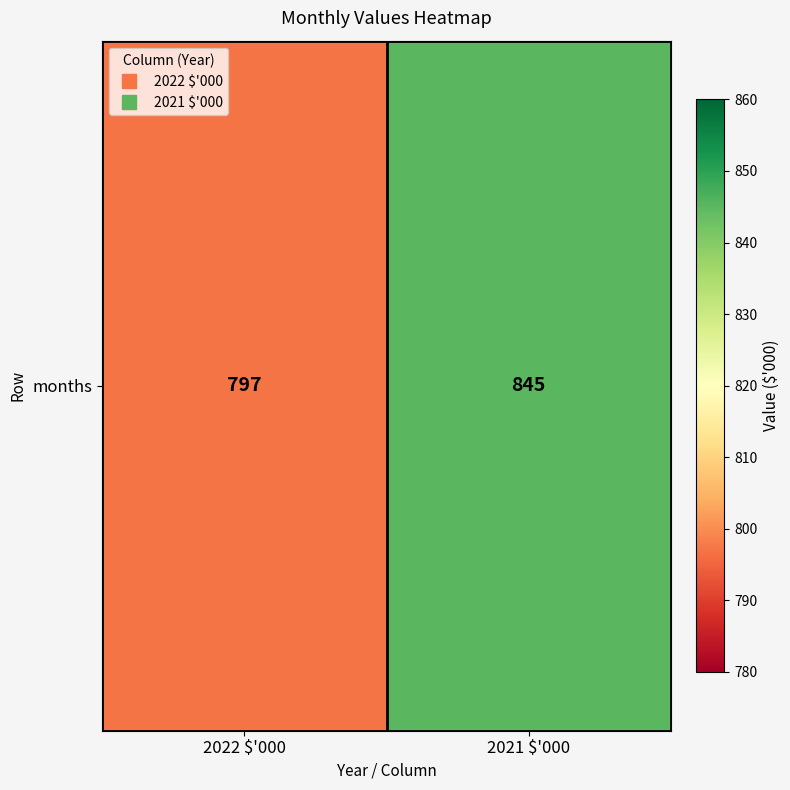

What is the sum of the values at 2021 $'000 and 2022 $'000?

1642